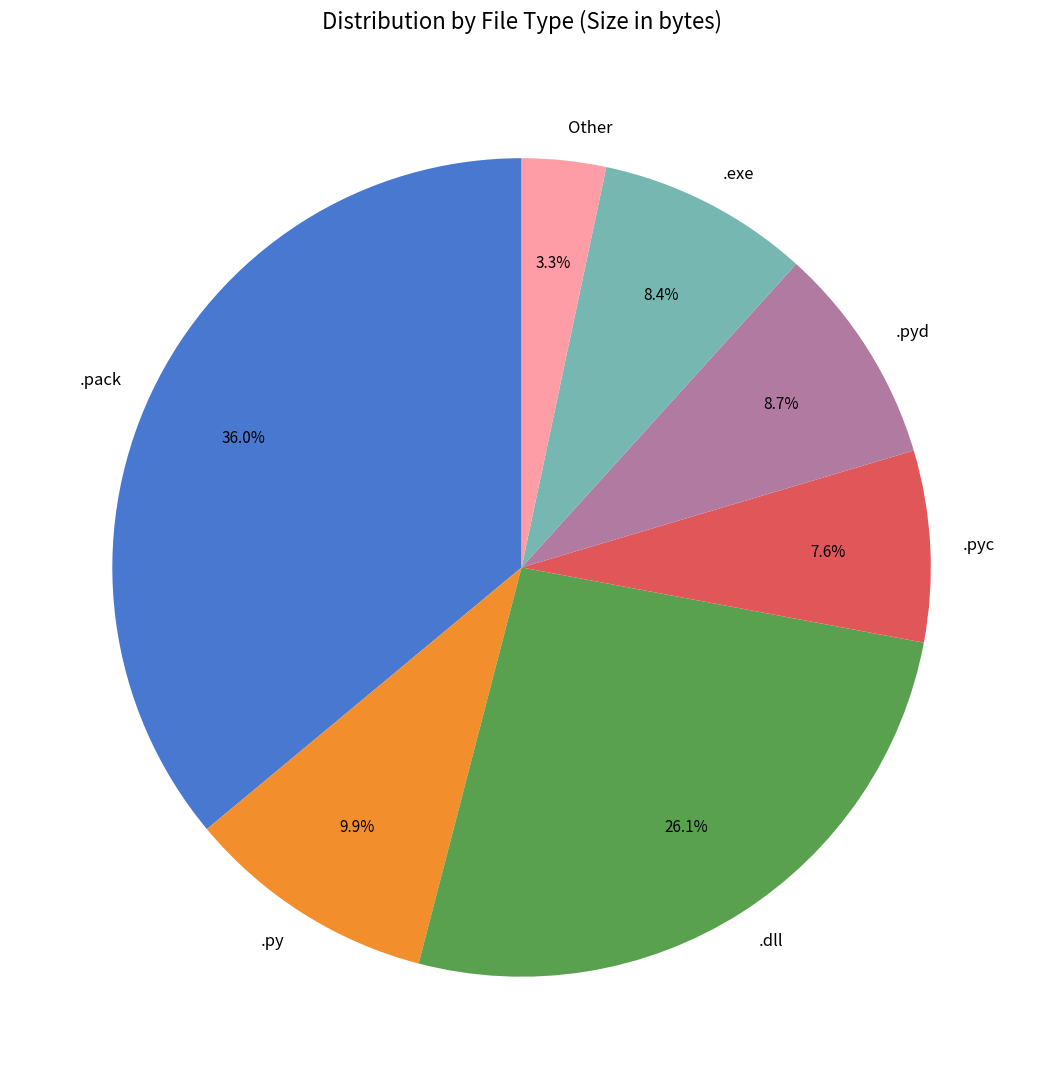

How many segments does this pie chart have?

7